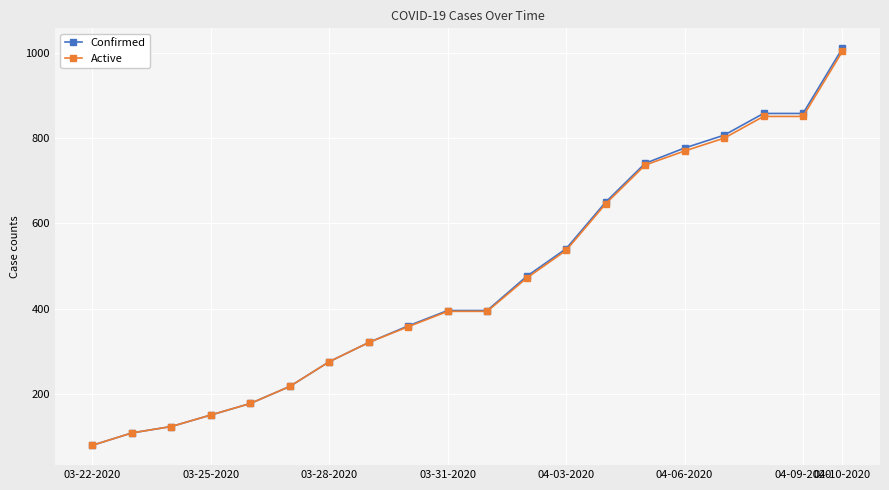

Does the chart have visible grid lines?

Yes